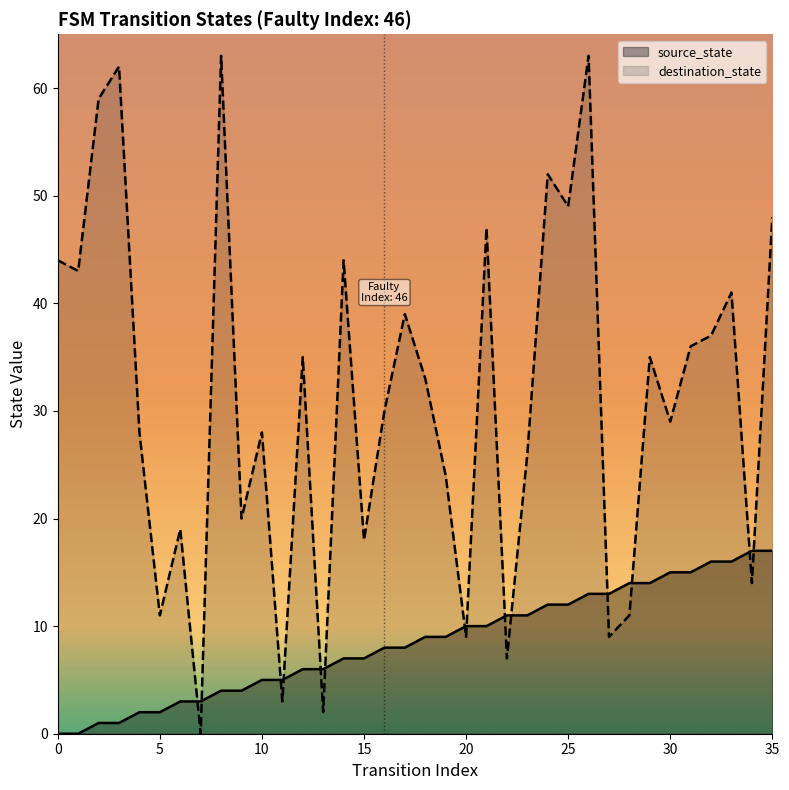

Which series has the largest range (max minus min)?

destination_state